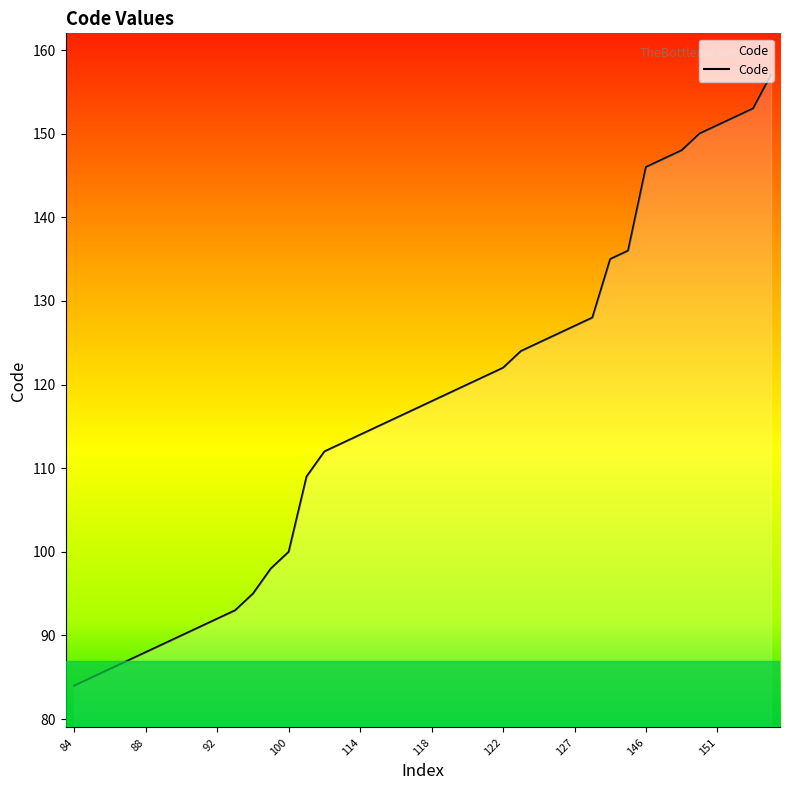

What is the difference between the maximum and minimum values?

73